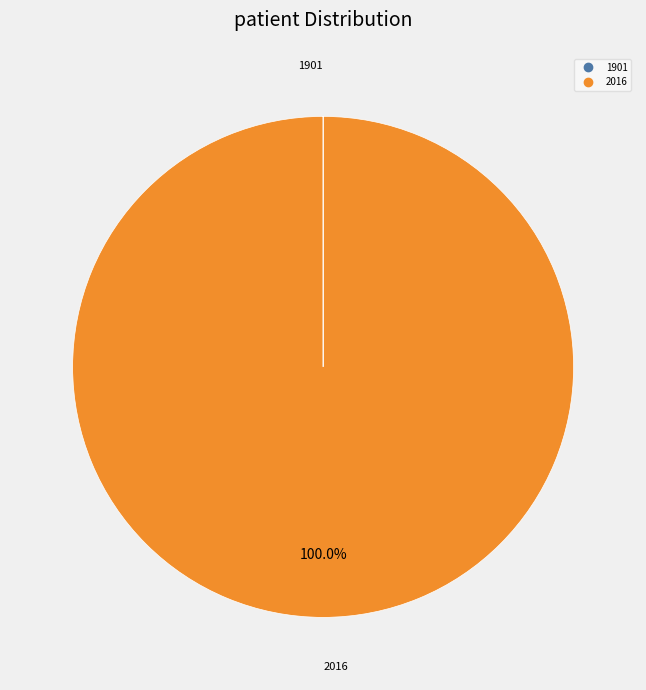

What is the largest slice in the pie chart?

2016